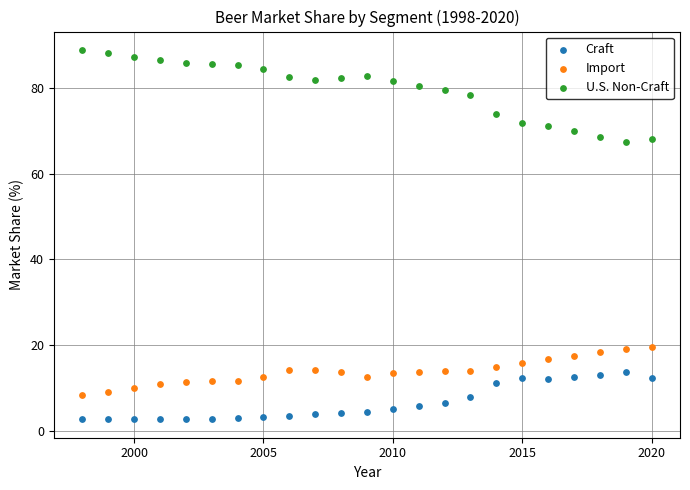

Which series contains the highest Y value?

U.S. Non-Craft